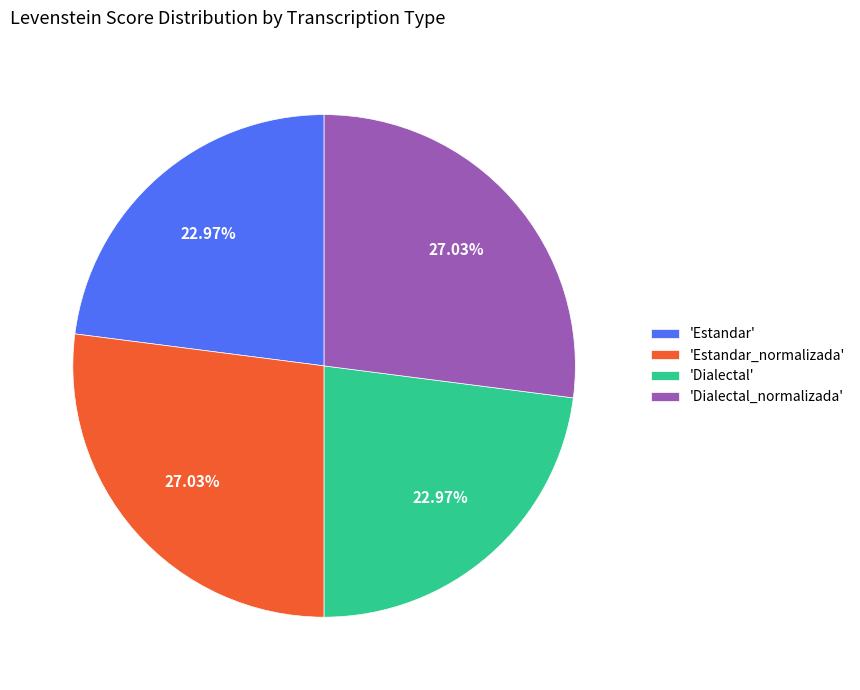

Is 'Estandar_normalizada' the majority of the pie?

No